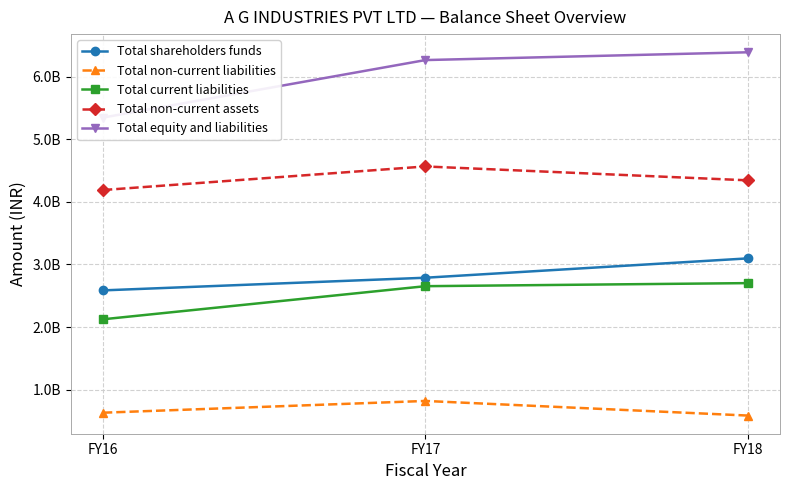

Which has a higher value, FY16 or FY18?

FY18